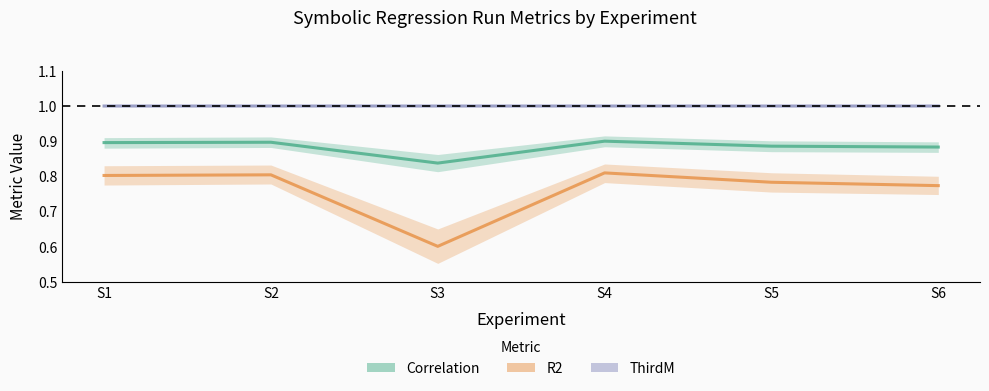

What is the spread (max minus min) of values at S5?

0.2